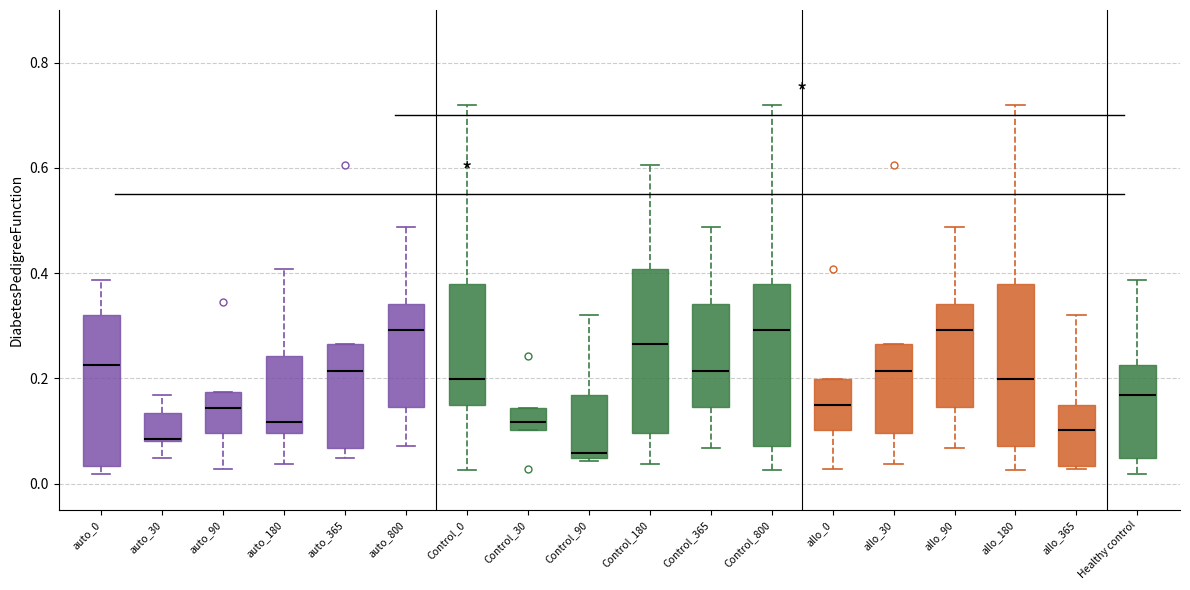

Where does the lower whisker of the box for Control_0 end on the y-axis? The values are not printed on the chart, so give them approximately, as read against the axis.

0.02